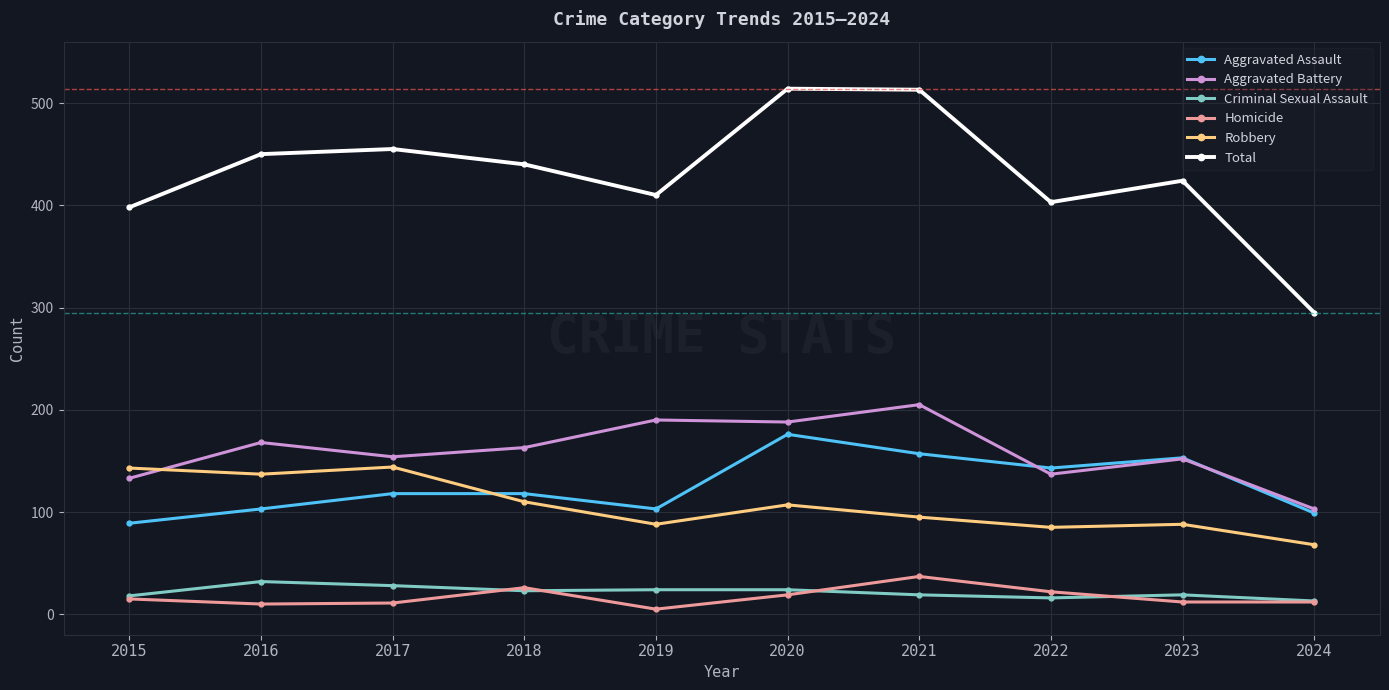

What is the maximum value for Aggravated Battery?

205